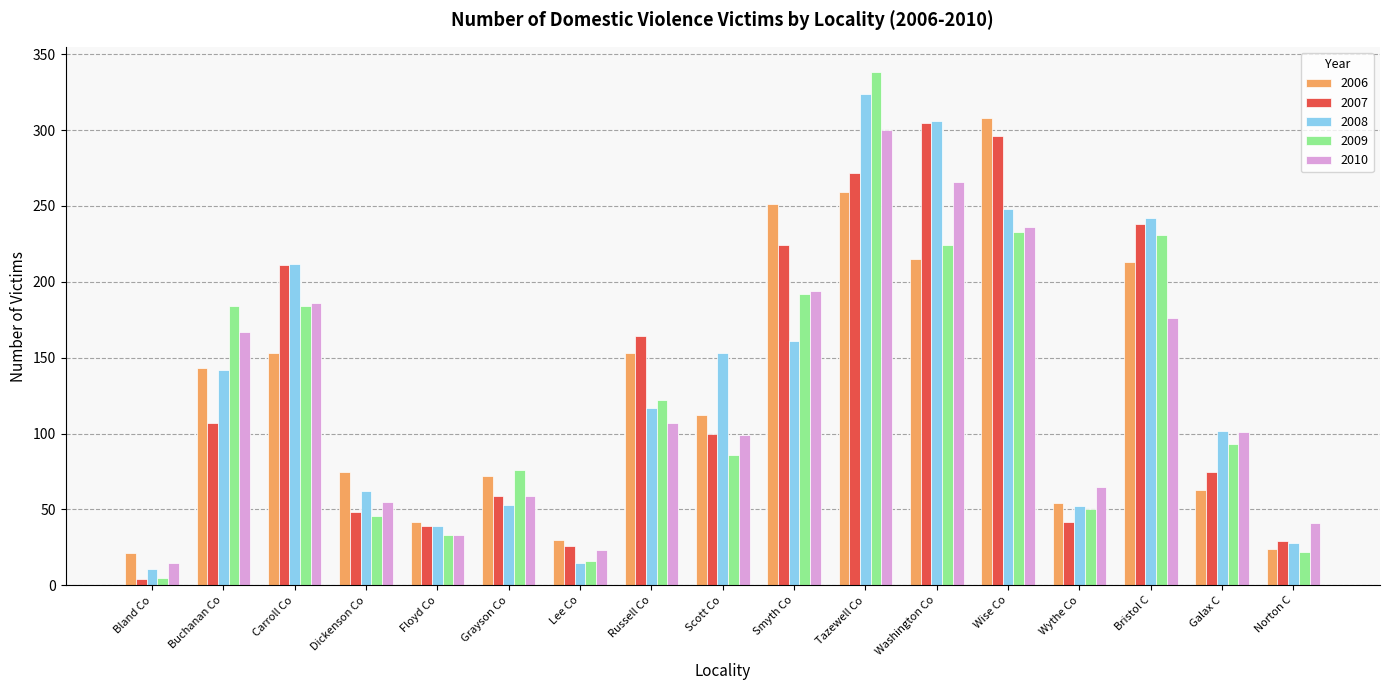

How many categories are shown in the chart?

17